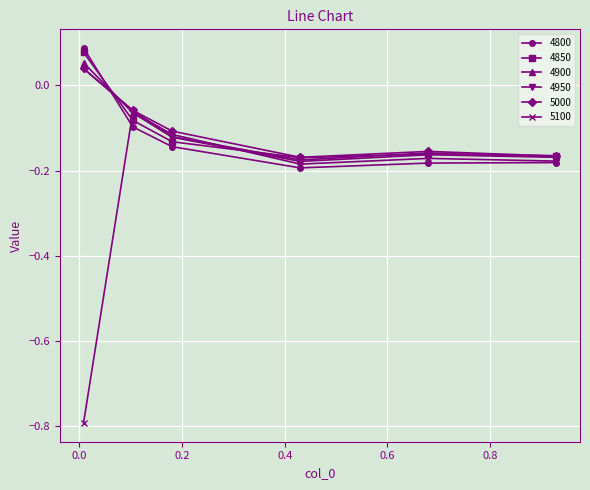

Which series has the largest range (max minus min)?

5100